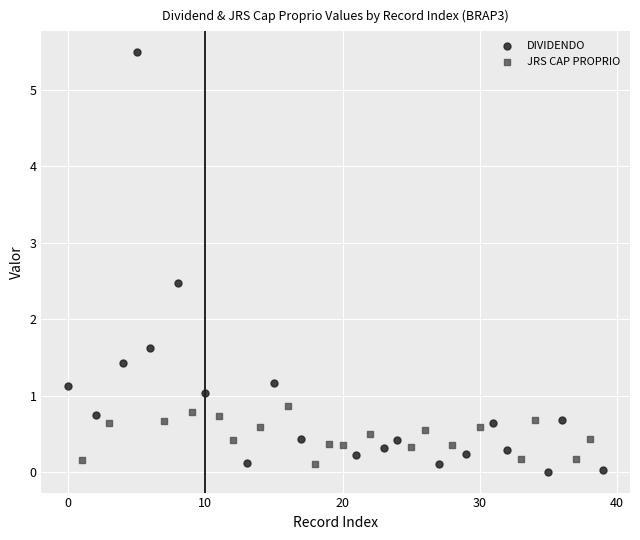

Which series contains the lowest Y value?

DIVIDENDO